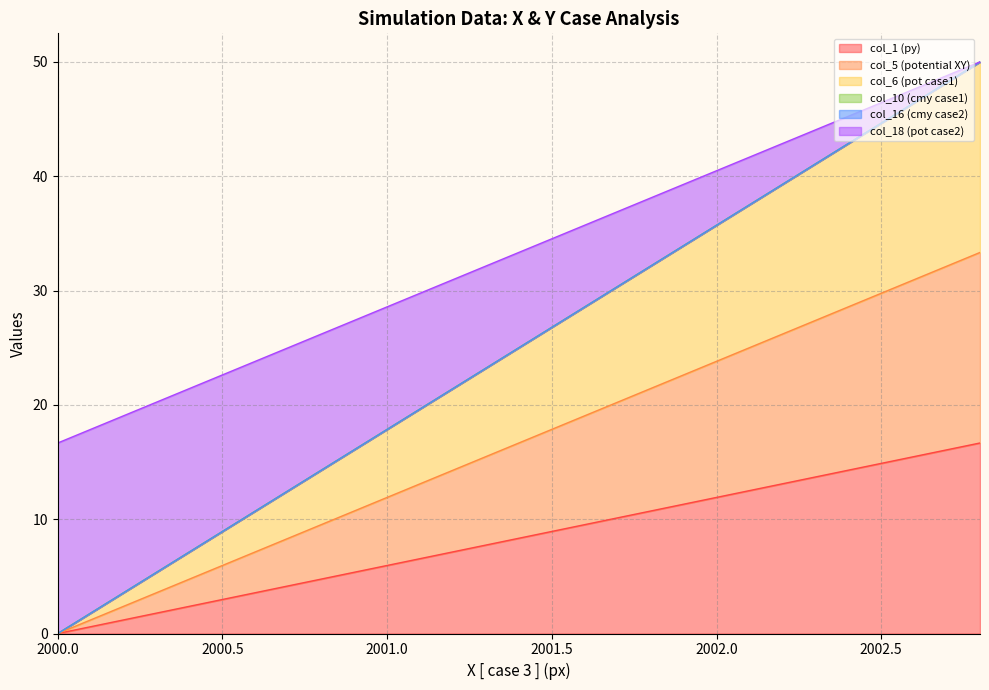

Does the chart have visible grid lines?

Yes